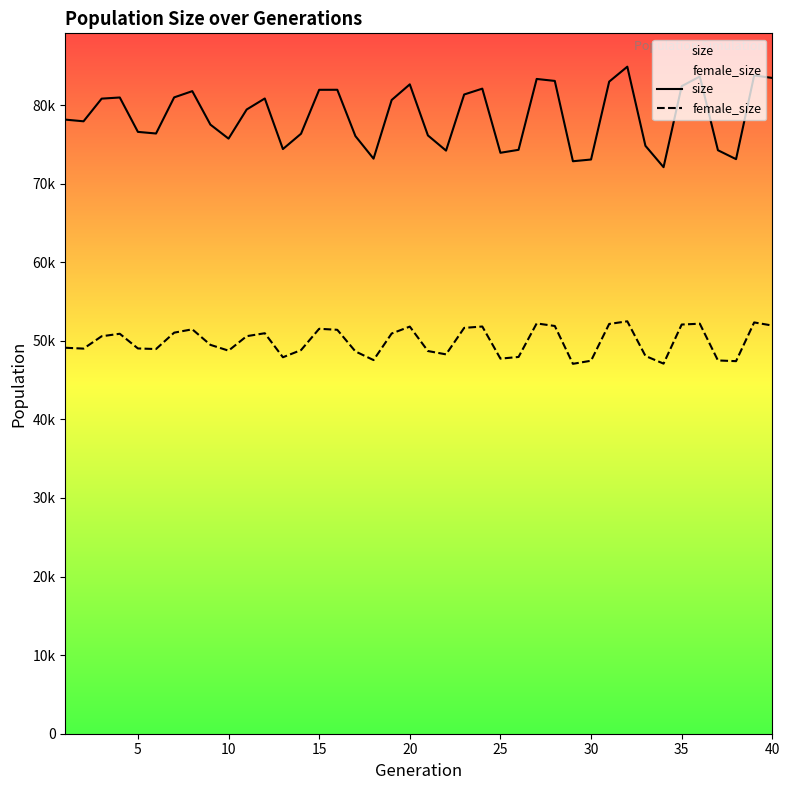

Does the chart have visible grid lines?

No